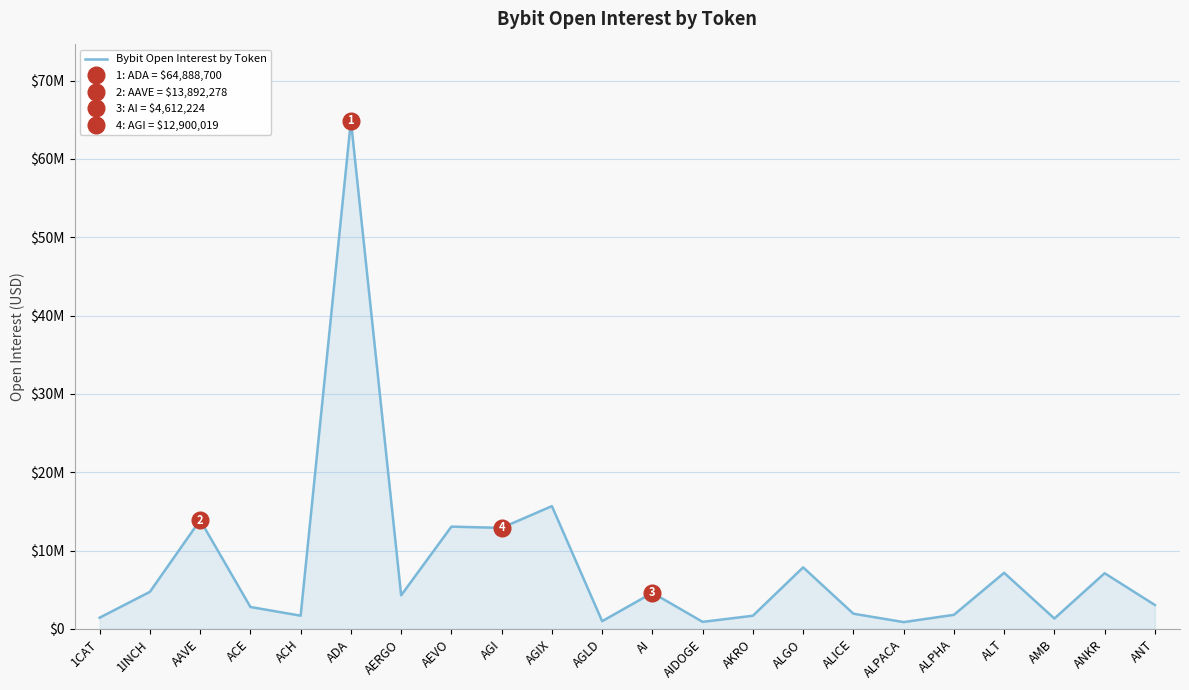

What is the label of the 6th point from the right?

ALPACA